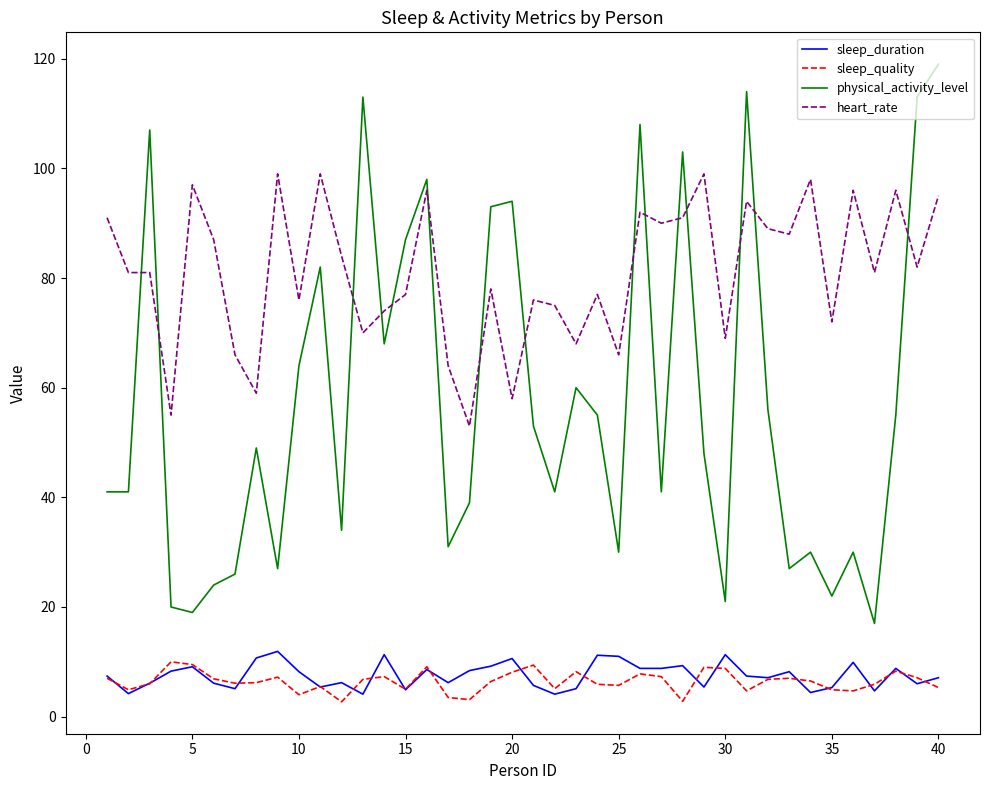

What is the maximum value shown in the chart?

119.0